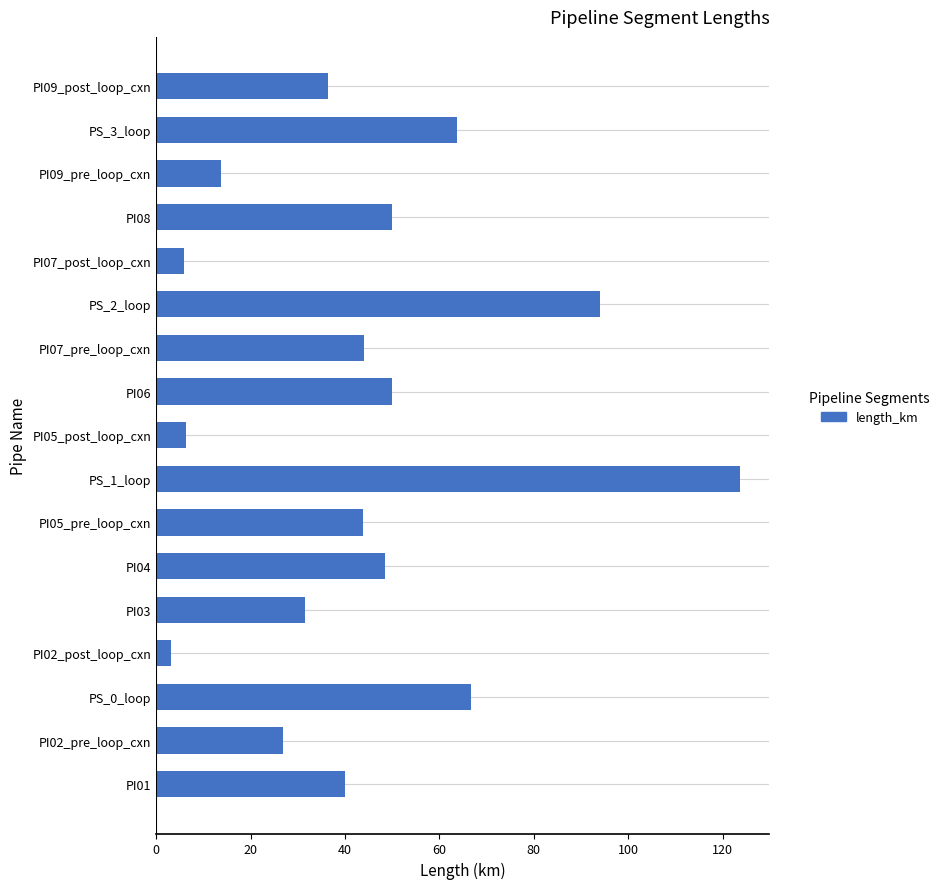

The value at PS_2_loop is 46.6. True or false?

False